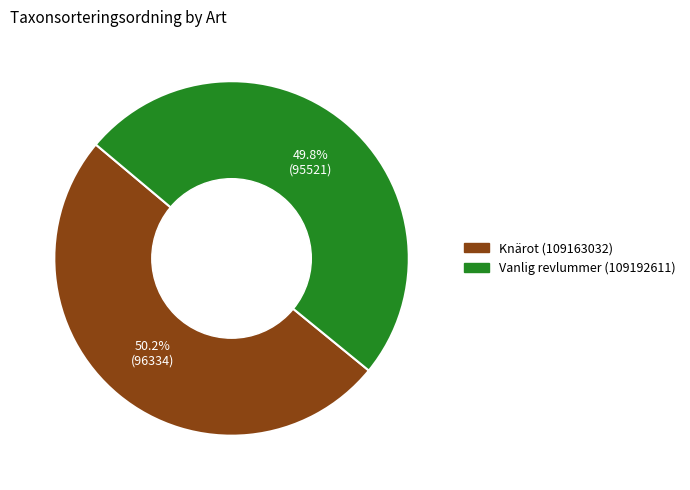

Is there a majority slice in this chart?

Yes